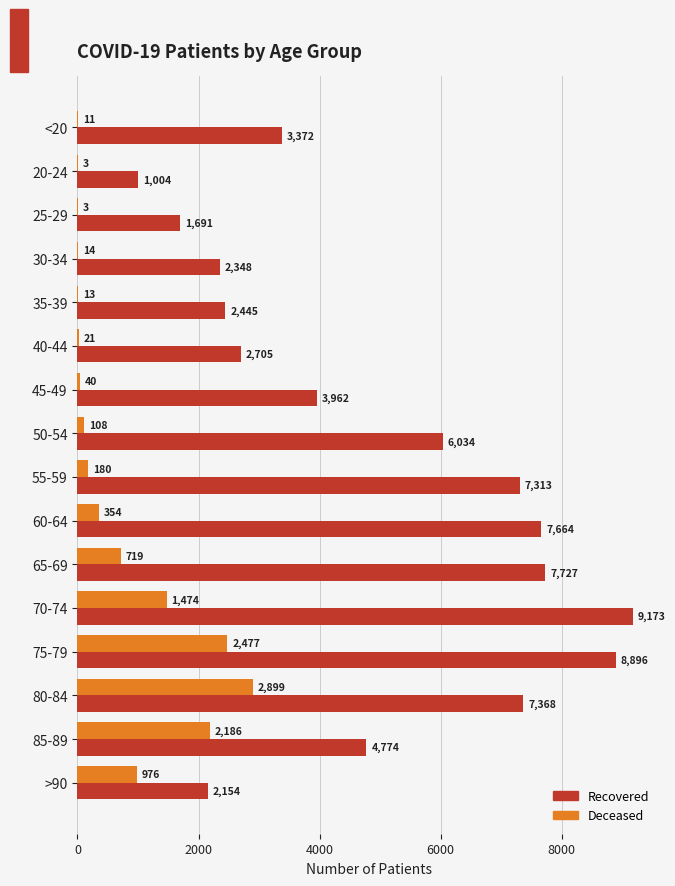

What is the greatest value displayed?

9173